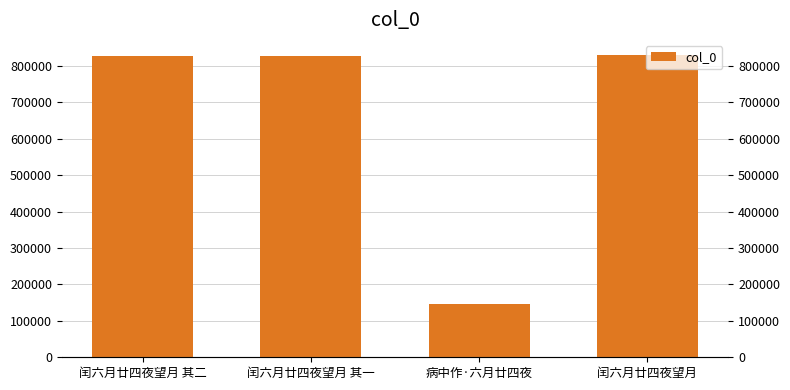

Where is the data nearest to the value 487962?

闰六月廿四夜望月 其一